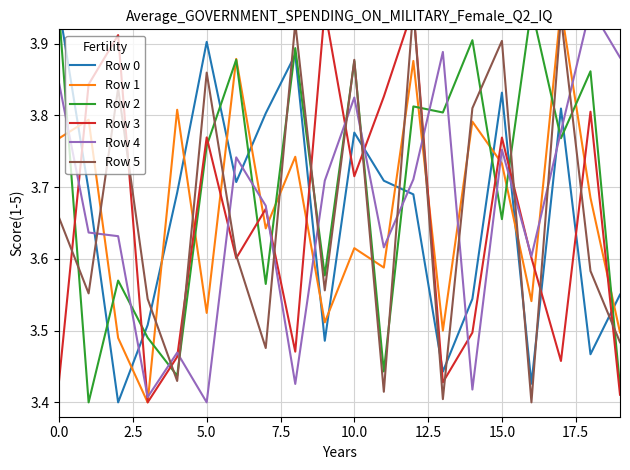

Which has a higher value, 2.5 or 10?

10